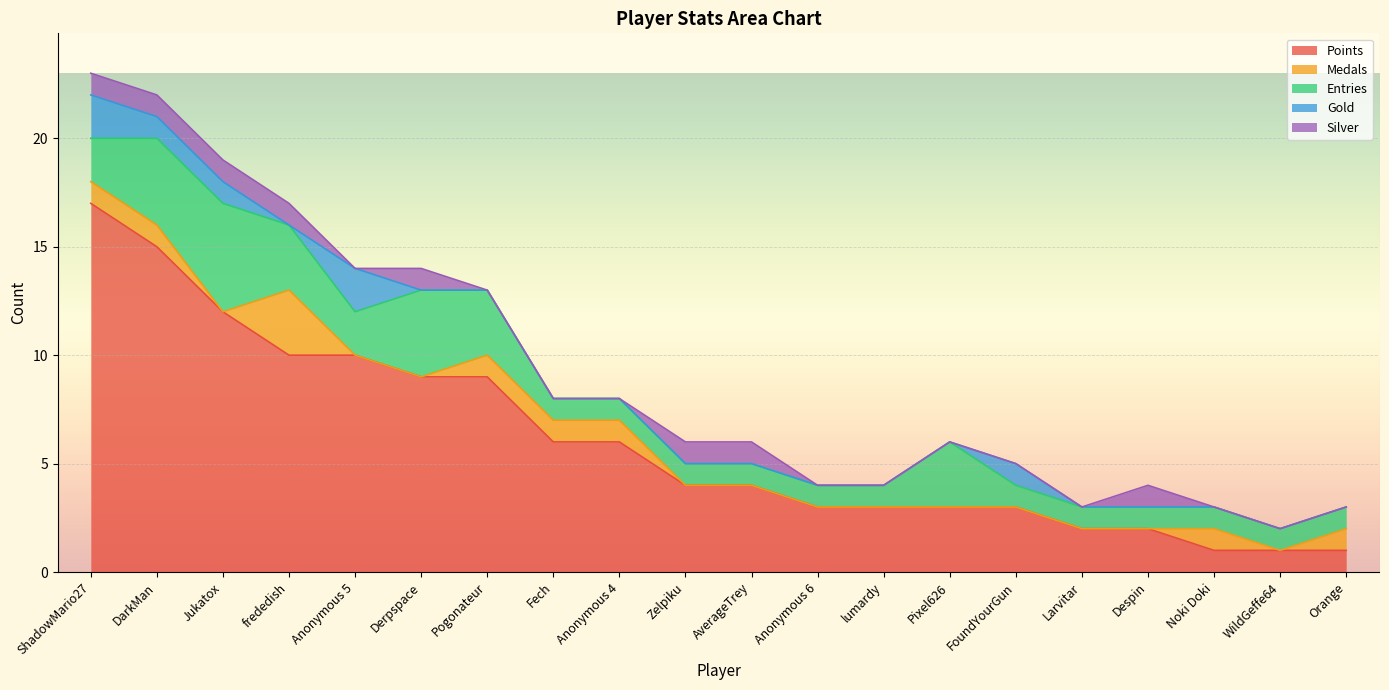

Reading left to right, transcribe all the data shown in this chart.

Points: 17	15	12	10	10	9	9	6	6	4	4	3	3	3	3	2	2	1	1	1
Medals: 1	1	0	3	0	0	1	1	1	0	0	0	0	0	0	0	0	1	0	1
Entries: 2	4	5	3	2	4	3	1	1	1	1	1	1	3	1	1	1	1	1	1
Gold: 2	1	1	0	2	0	0	0	0	0	0	0	0	0	1	0	0	0	0	0
Silver: 1	1	1	1	0	1	0	0	0	1	1	0	0	0	0	0	1	0	0	0